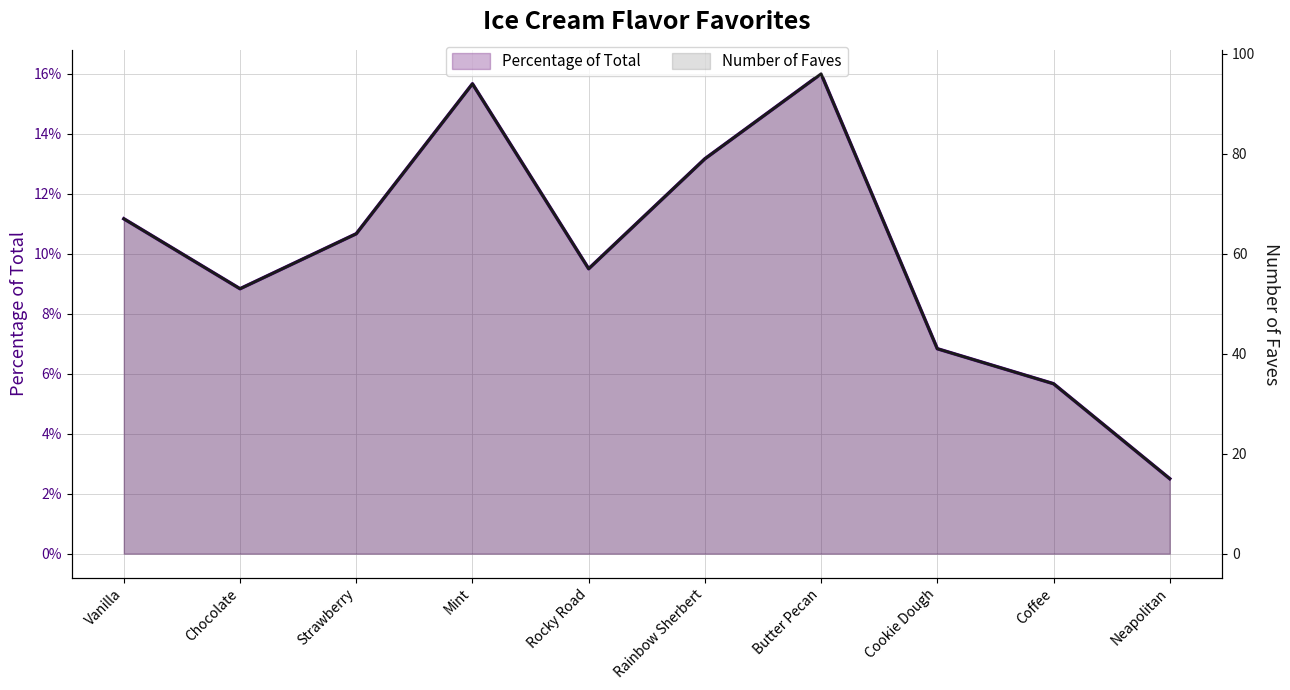

What is the total value across all series at Butter Pecan?

96.2